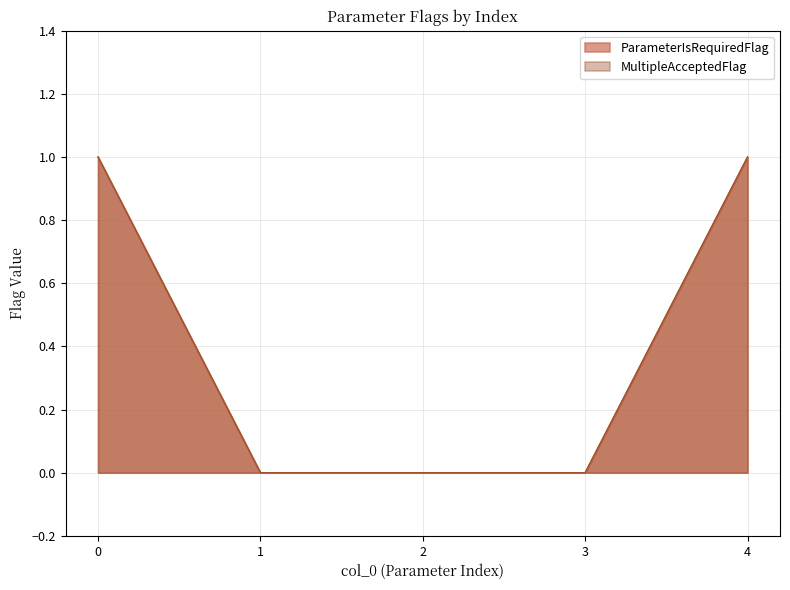

At which label is ParameterIsRequiredFlag closest to 0?

1